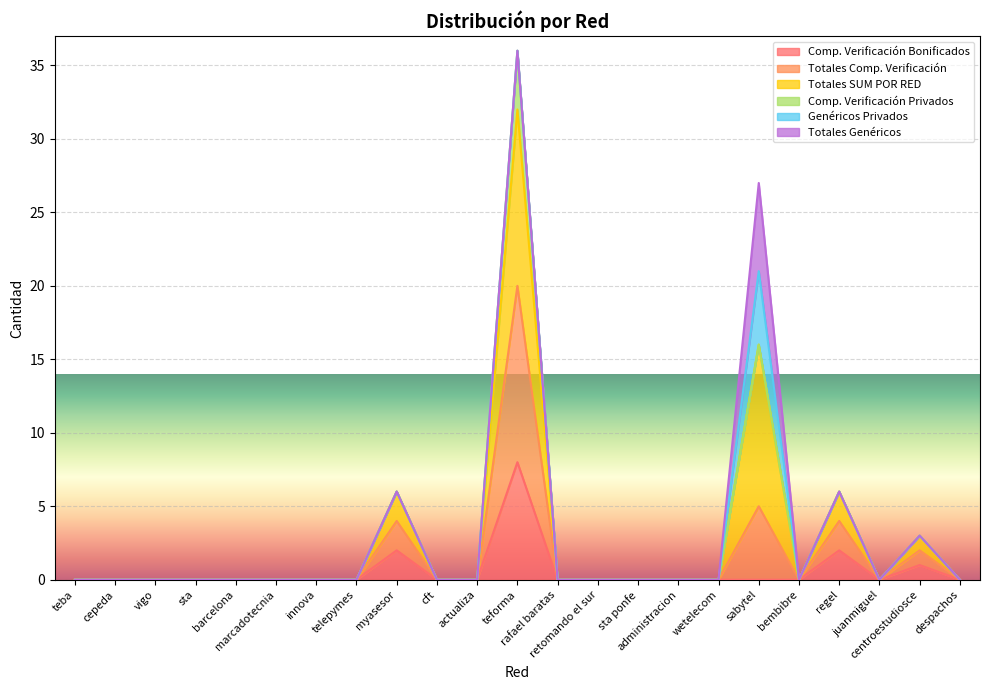

What is the label of the 9th point from the left?

myasesor